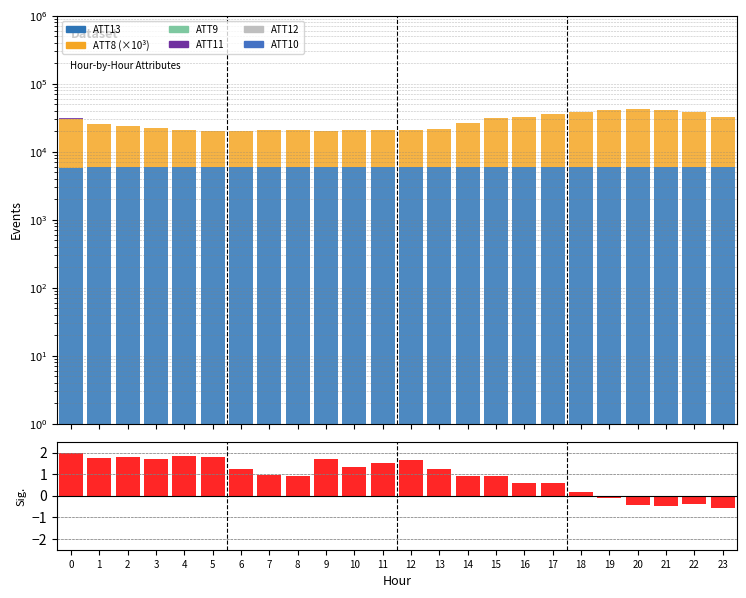

Are the bars horizontal?

No